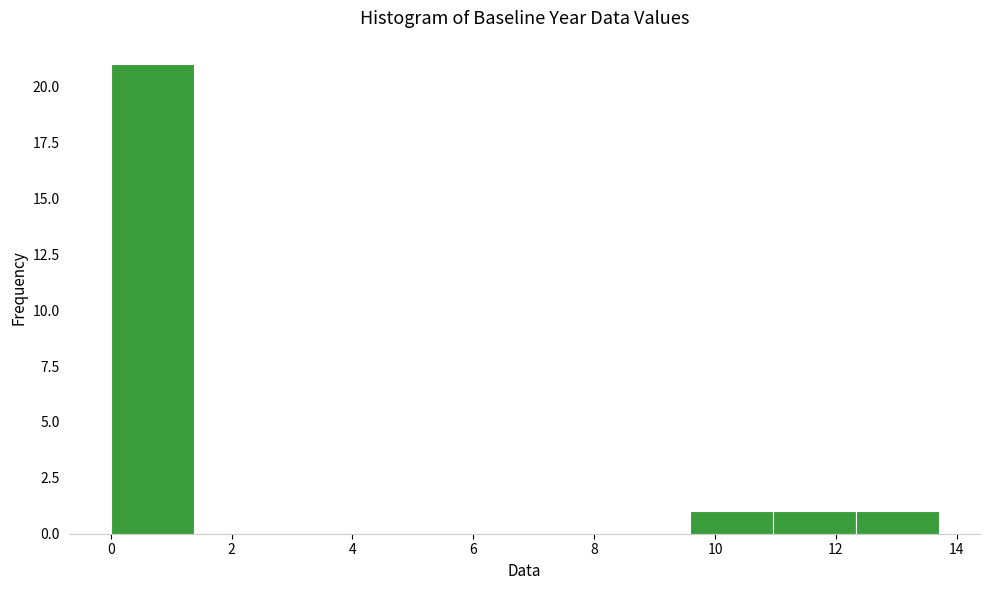

Reading left to right, list every bar in this chart as the range it spans on the x-axis followed by its height. Neither the bar edges nor the heights are printed on the chart, so give them approximately, as read against the axes.

0.0 to 1.4: 21
1.4 to 2.8: 0
2.8 to 4.2: 0
4.2 to 5.4: 0
5.4 to 6.8: 0
6.8 to 8.2: 0
8.2 to 9.6: 0
9.6 to 11.0: 1
11.0 to 12.4: 1
12.4 to 13.8: 1